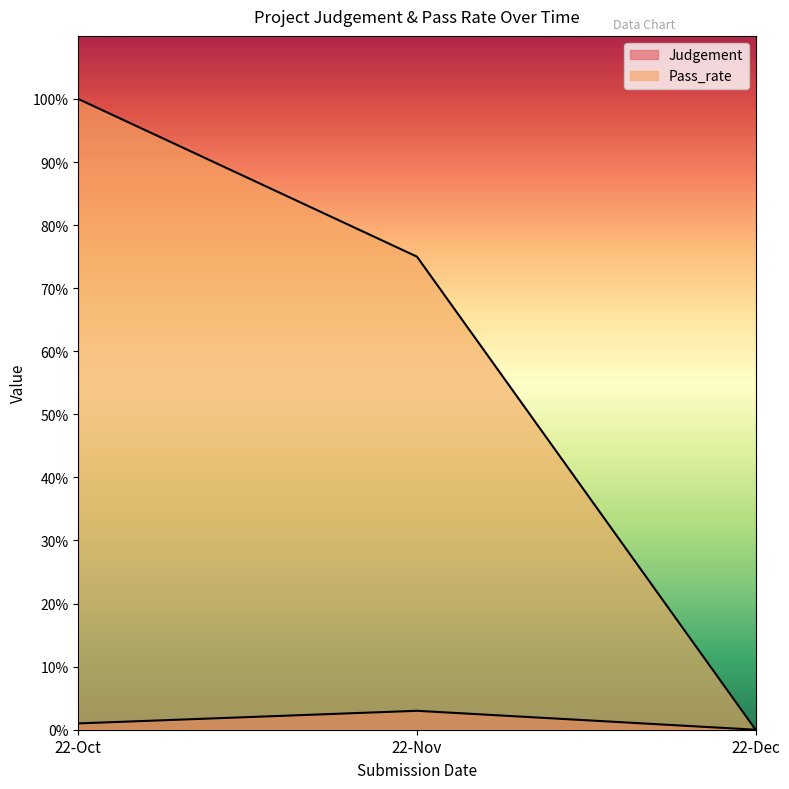

How many positive values does the Judgement series have?

2